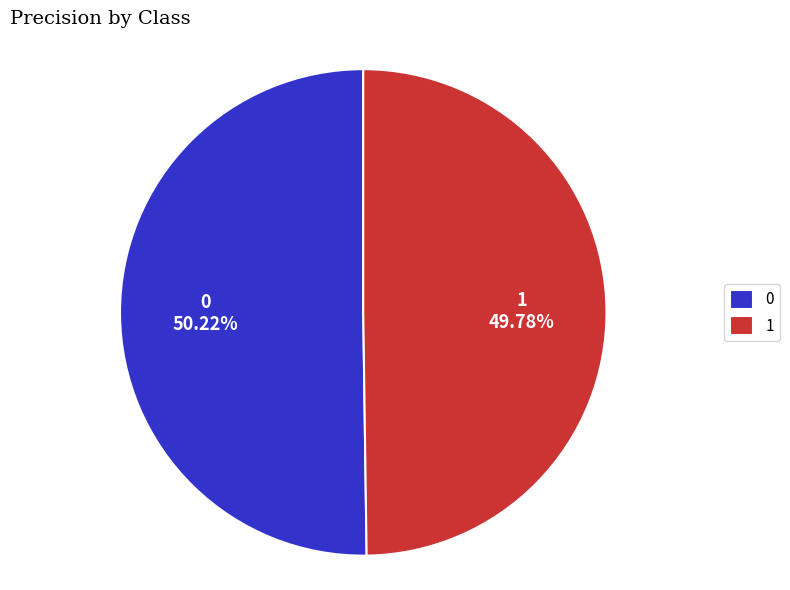

To the nearest percent, what is the combined percentage of 0 and 1?

100%